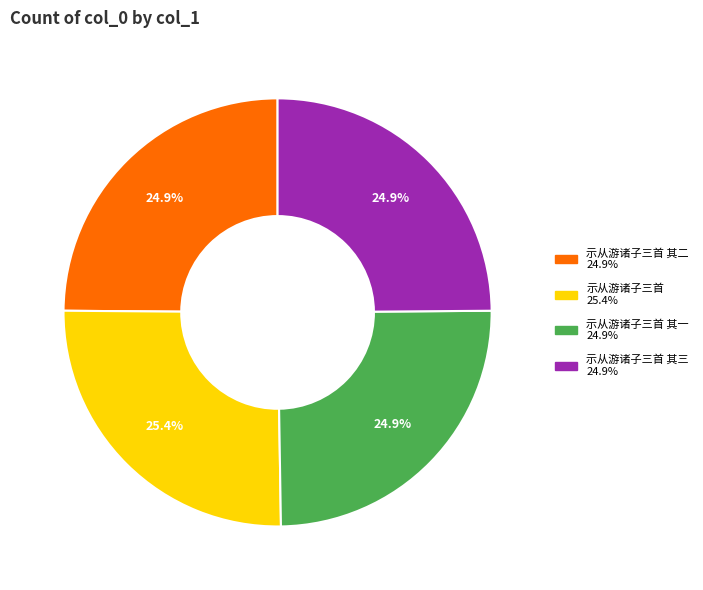

Is there a majority slice in this chart?

No